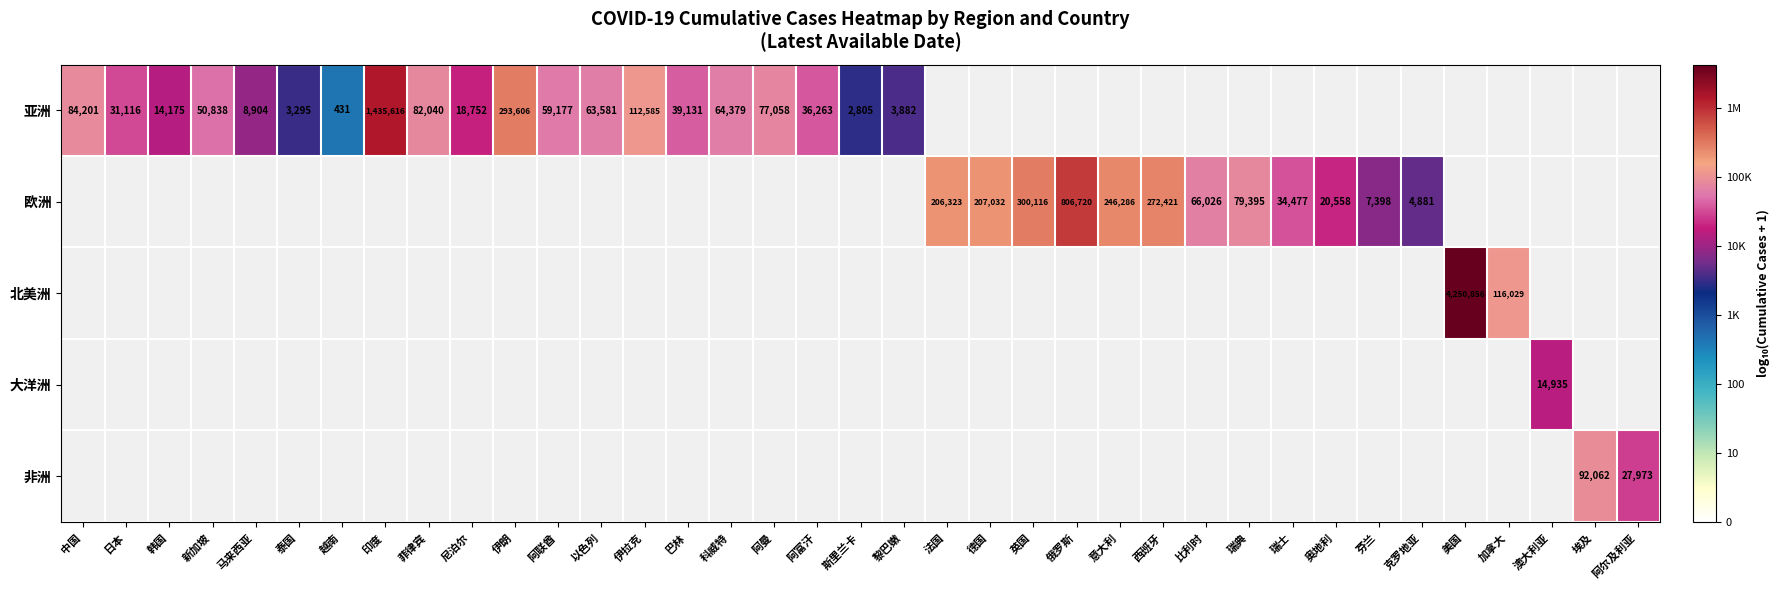

At which label is 亚洲 closest to 4?

马来西亚